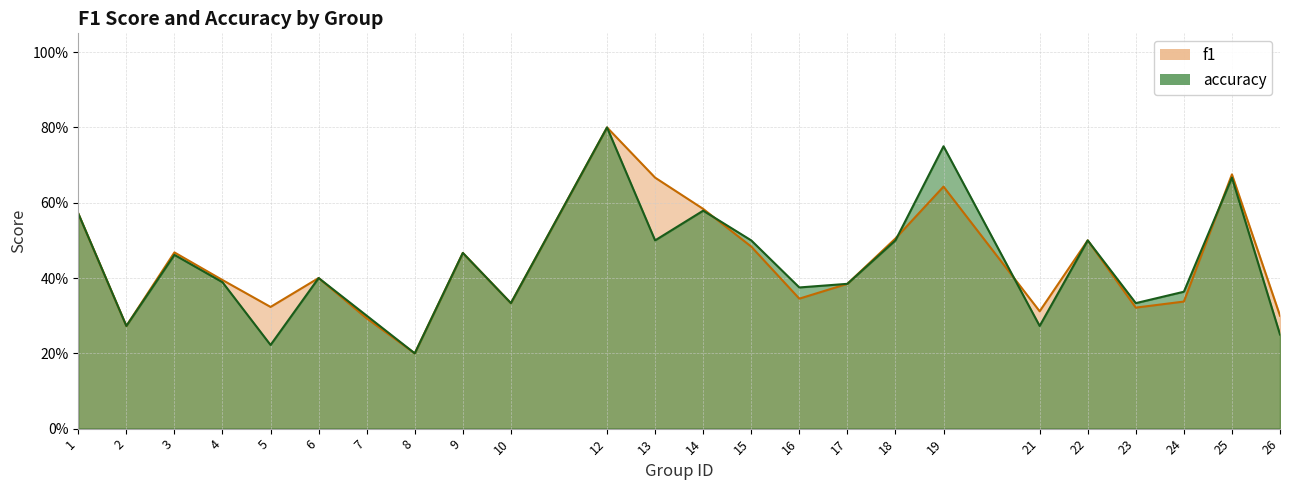

Read the accuracy value at 26.

0.2